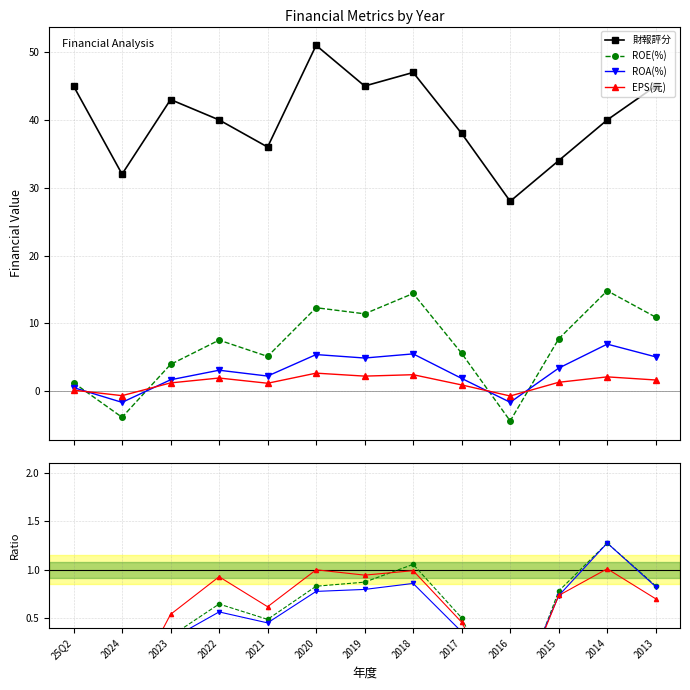

Is it true that 財報評分 equals 45.0 at 25Q2?

True